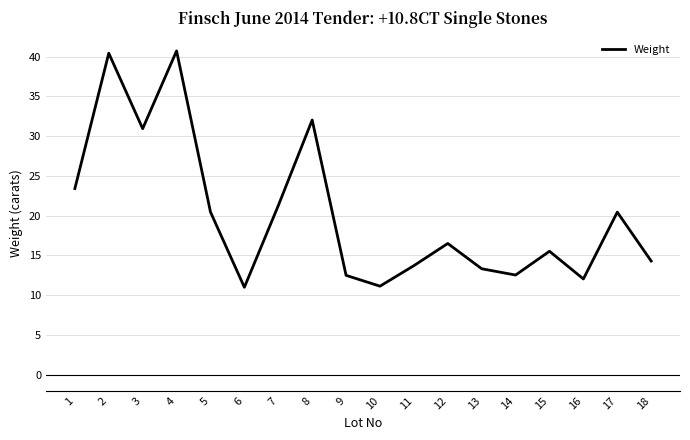

Is it true that the value at 5 is 20.4?

True